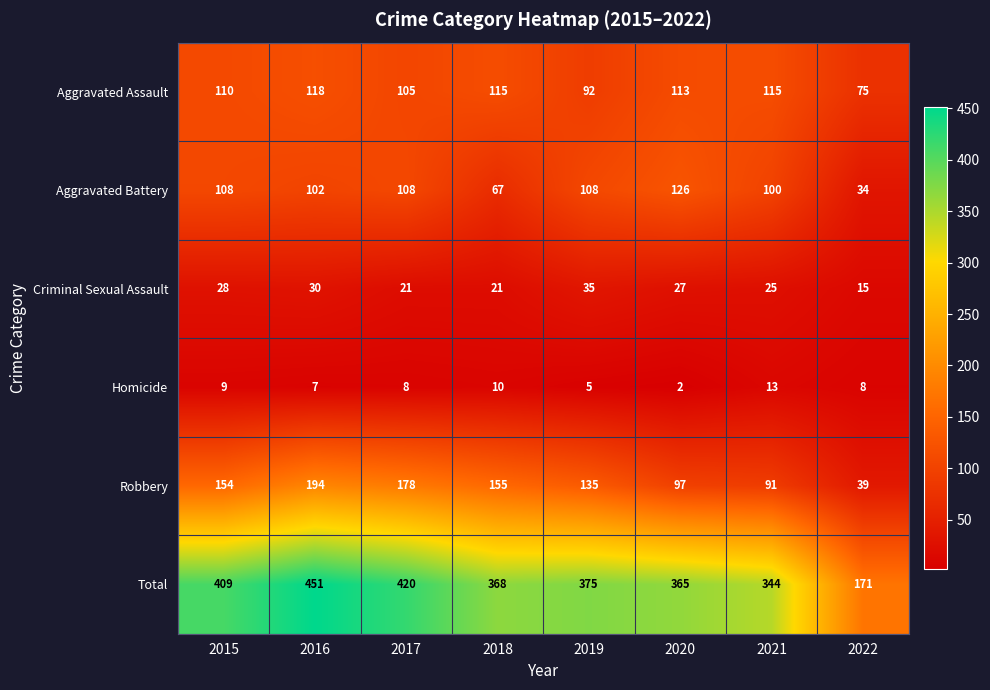

Between 2015 and 2017, which series saw the biggest shift?

Robbery